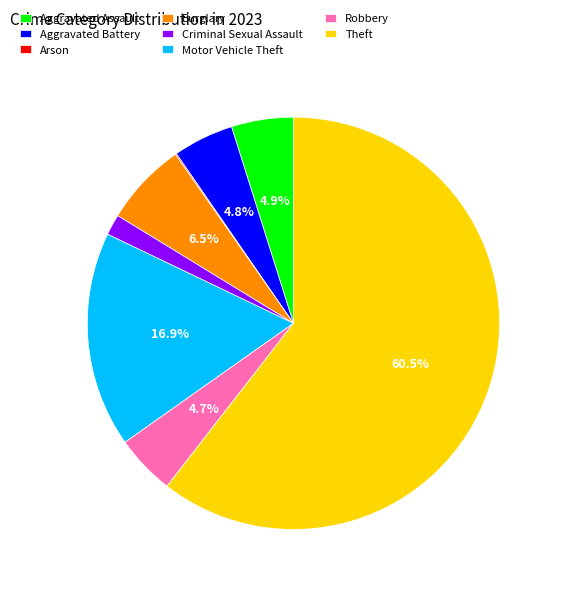

Which slice represents more than half of the pie?

Theft